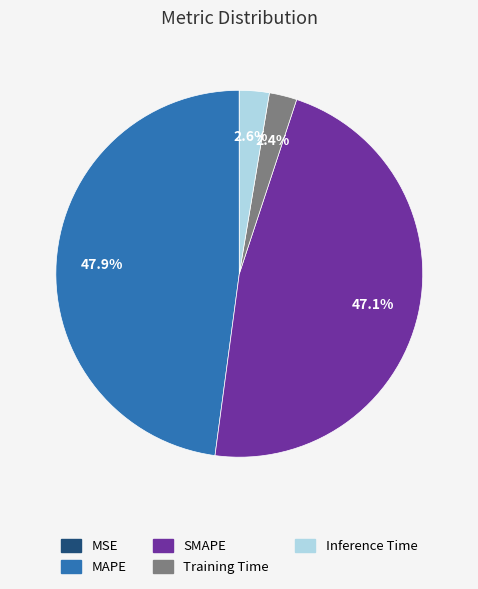

To the nearest percent, what percentage of the pie is Inference Time?

3%